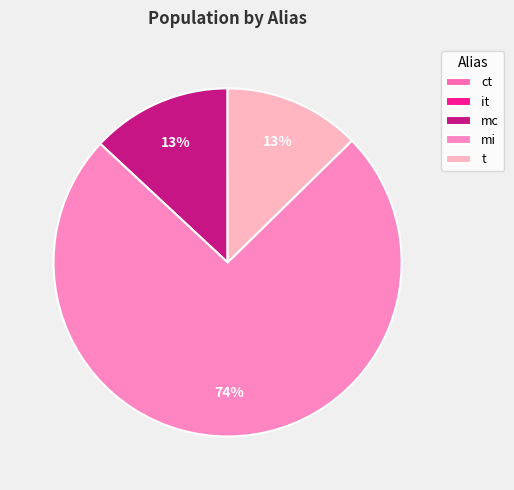

What percentage is NOT represented by ct?

100.0%